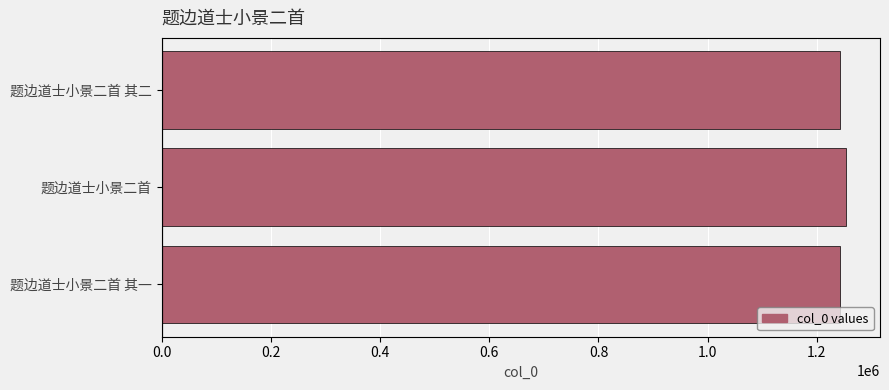

Approximately how many times larger is the value at 题边道士小景二首 其一 compared to 题边道士小景二首?

1.0